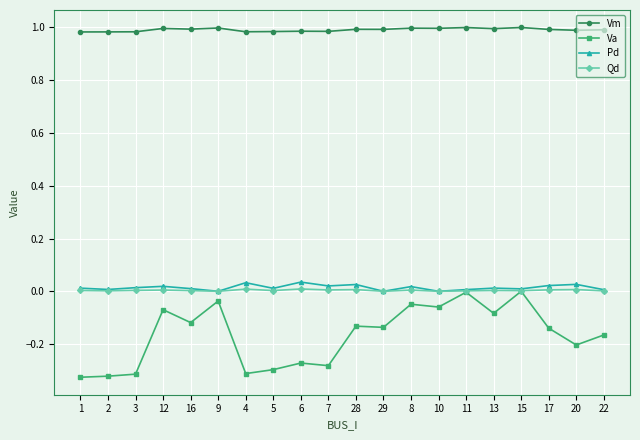

What are all the series names shown in the legend?

Vm, Va, Pd, Qd